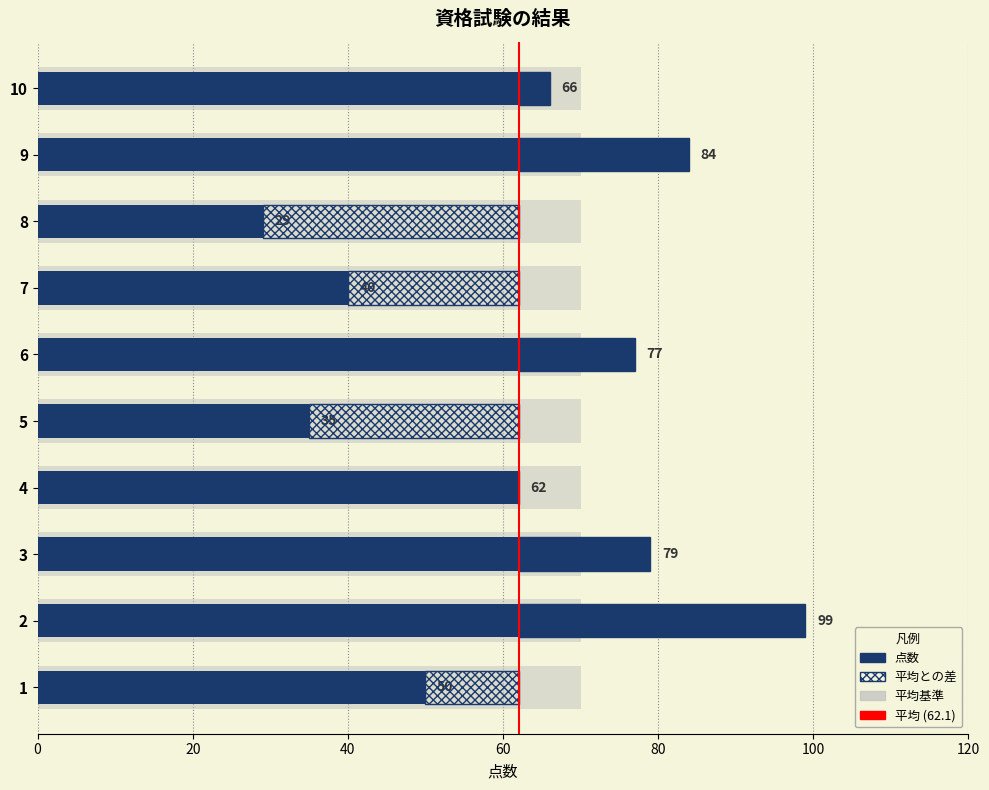

How many values are below 66?

5